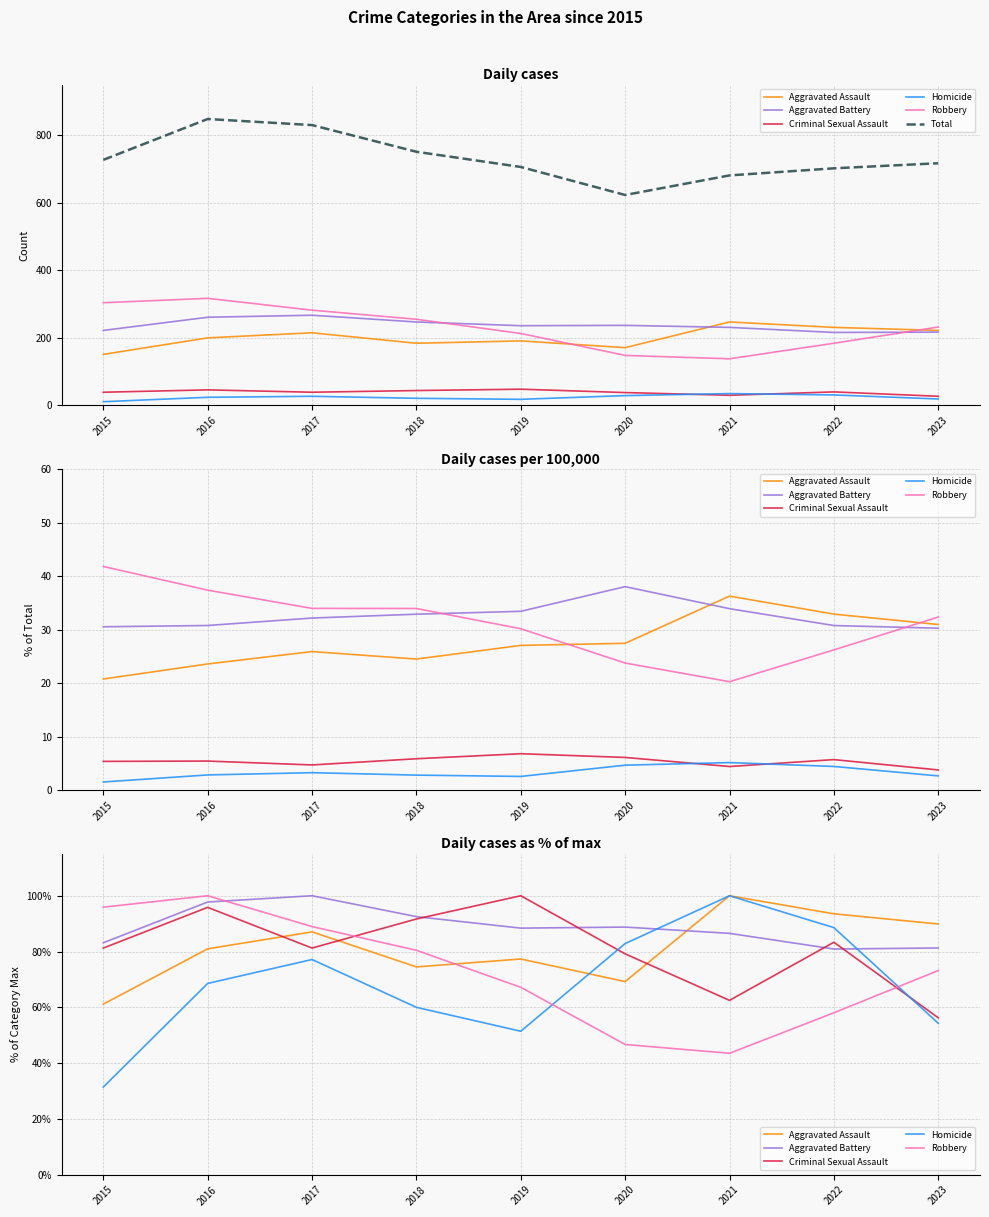

What is the minimum value for Aggravated Battery?

80.9